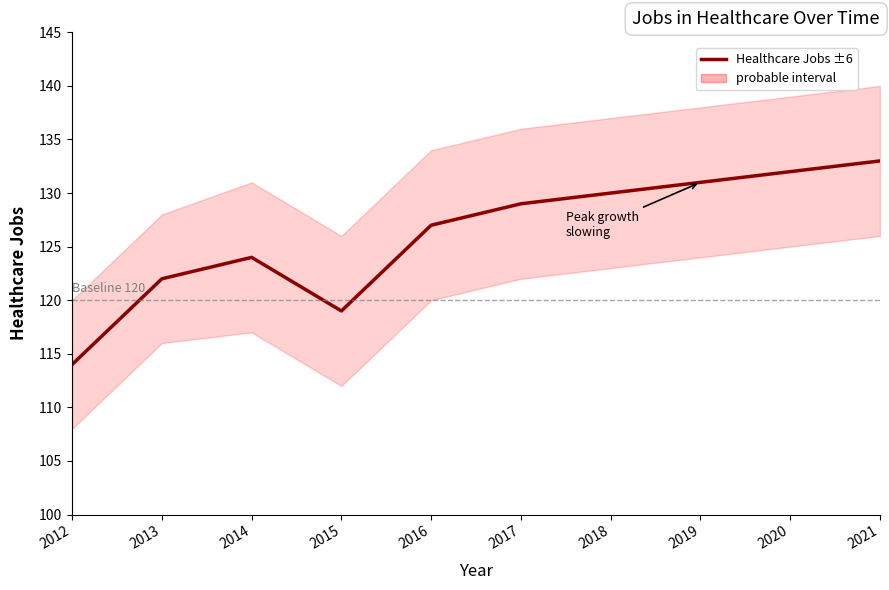

How many lines are shown in the chart?

1